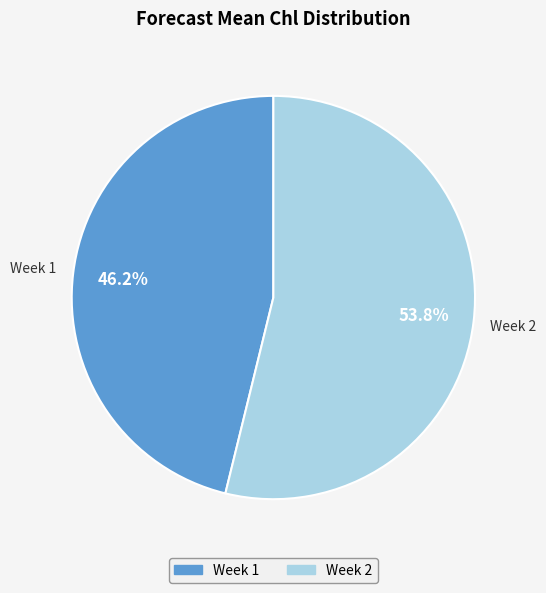

Which category has the smallest portion of the pie?

1